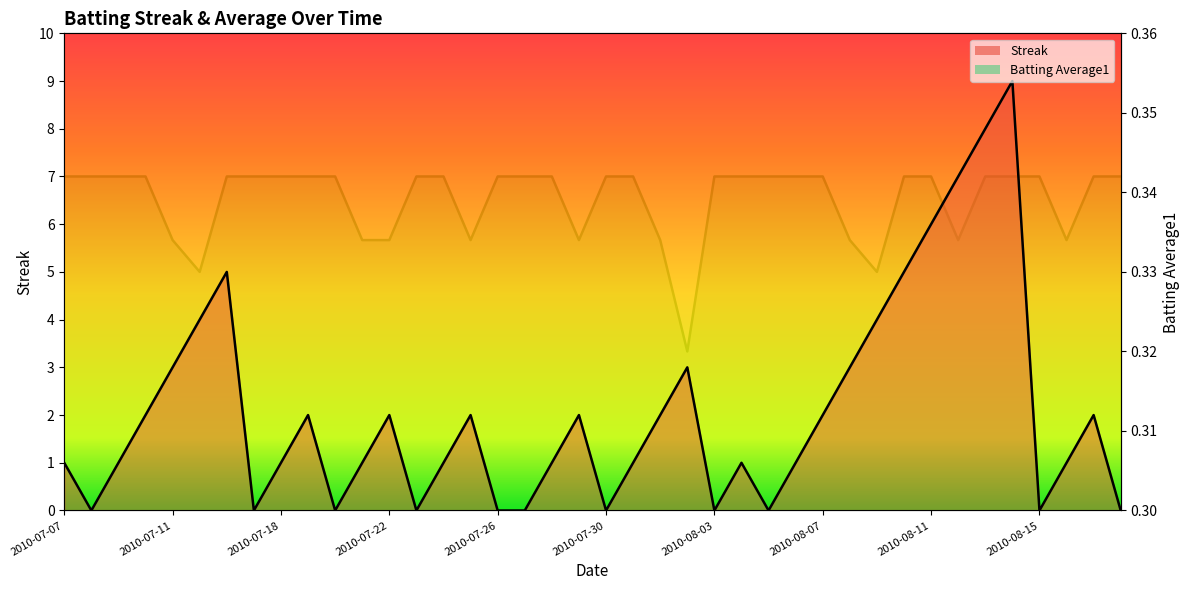

What are all the series names shown in the legend?

Streak, Batting Average1